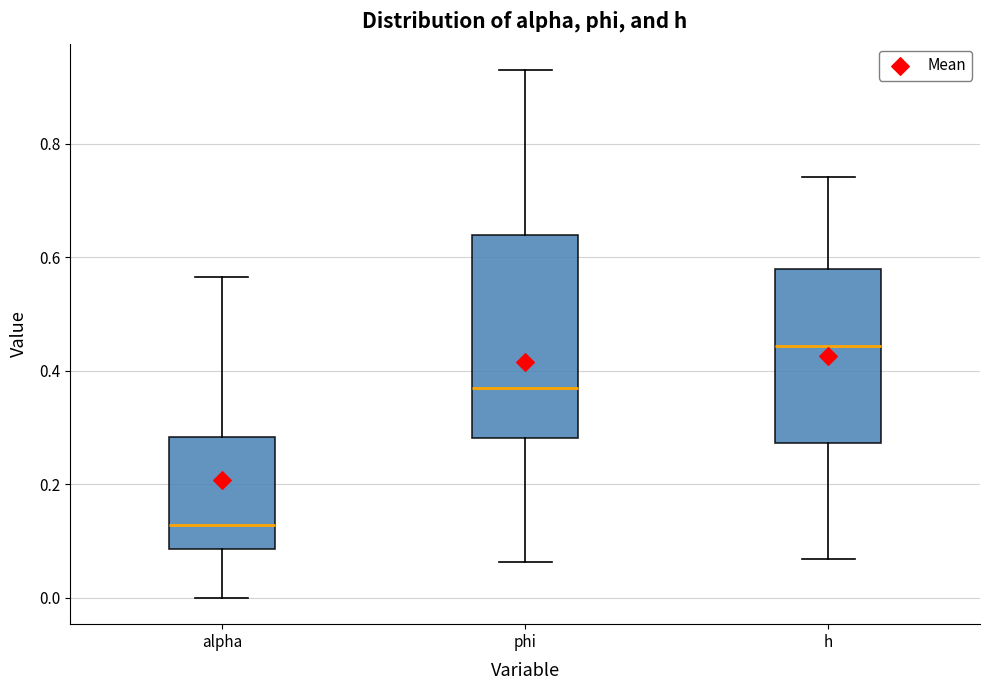

Reading left to right, transcribe this box plot: for each box, give where its median line is, the range the box spans, and where its two whiskers end, as read against the y-axis. The values are not printed on the chart, so give them approximately, as read against the axis.

alpha: median 0.12, box 0.08 to 0.28, whiskers 0.00 to 0.56
phi: median 0.38, box 0.28 to 0.64, whiskers 0.06 to 0.94
h: median 0.44, box 0.28 to 0.58, whiskers 0.06 to 0.74